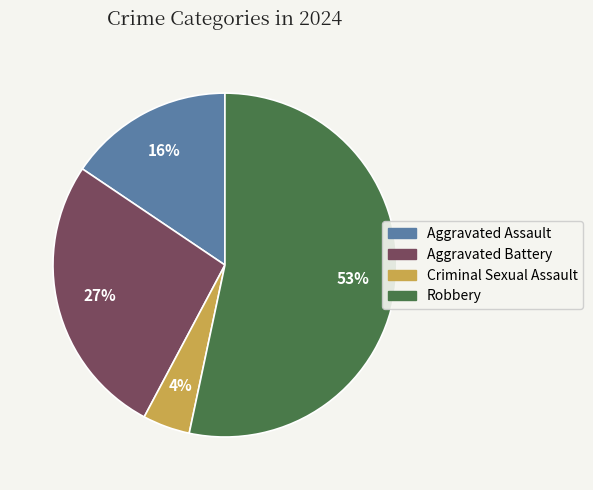

To the nearest percent, what portion does Aggravated Assault represent?

16%